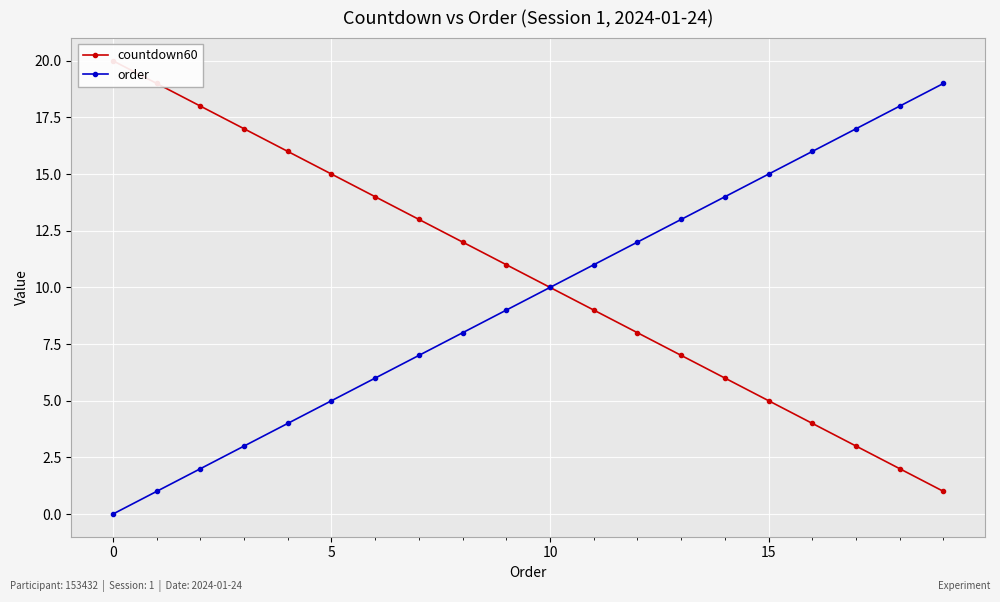

How many values in the countdown60 series exceed 11?

9